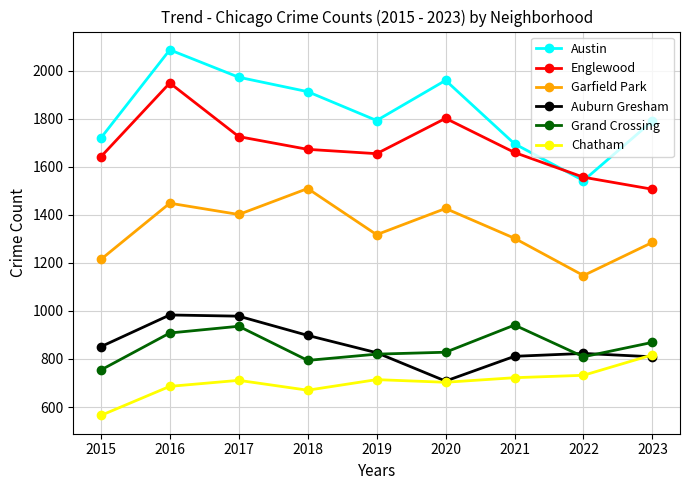

What is the approximate value of Chatham at 2017, to the nearest 5?

710